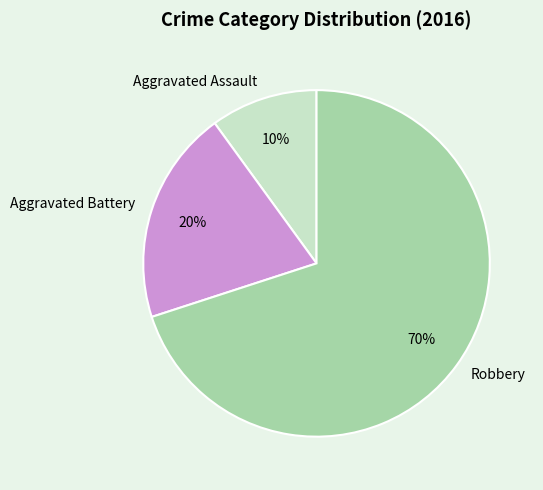

To the nearest percent, what percentage of the pie is Aggravated Battery?

20%